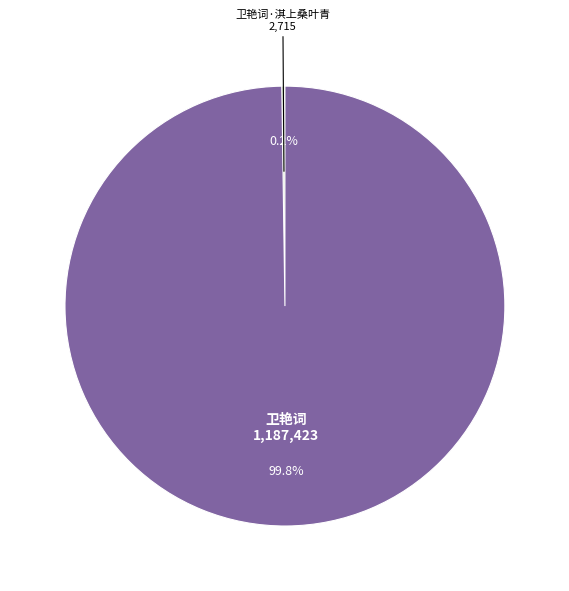

What is the largest slice in the pie chart?

卫艳词